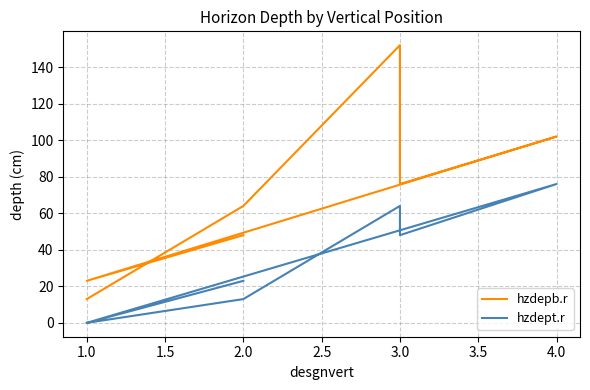

In hzdepb.r, how many points are higher than both neighbors (excluding endpoints)?

2